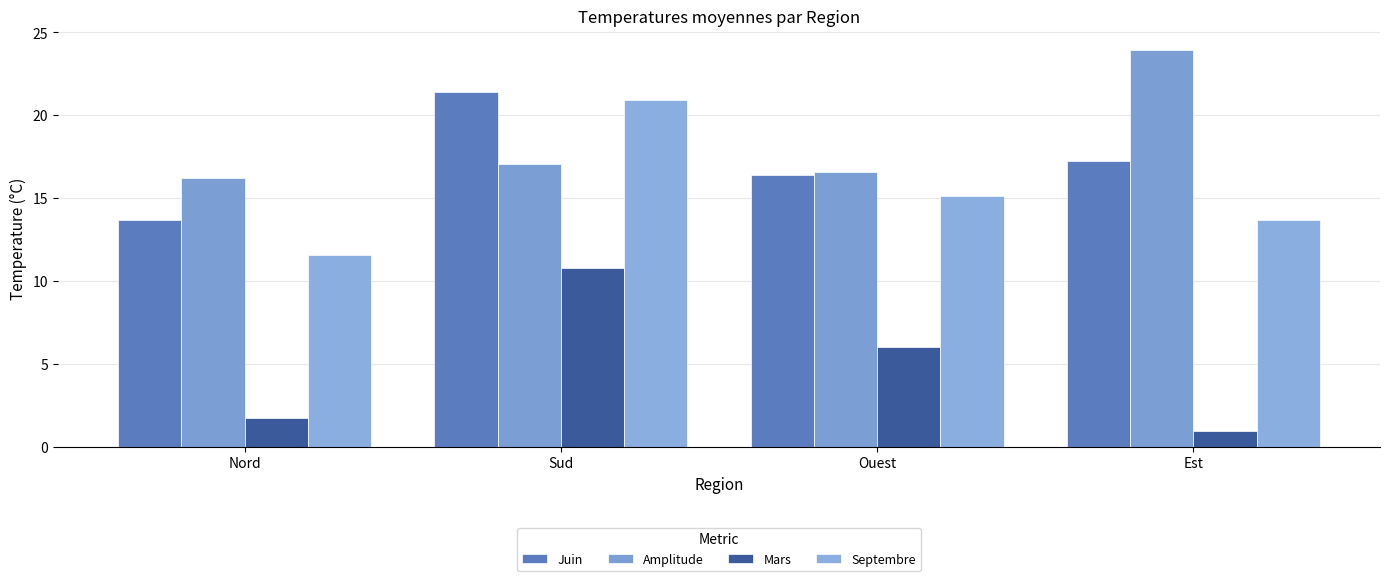

At which label does Juin first exceed 17?

Sud